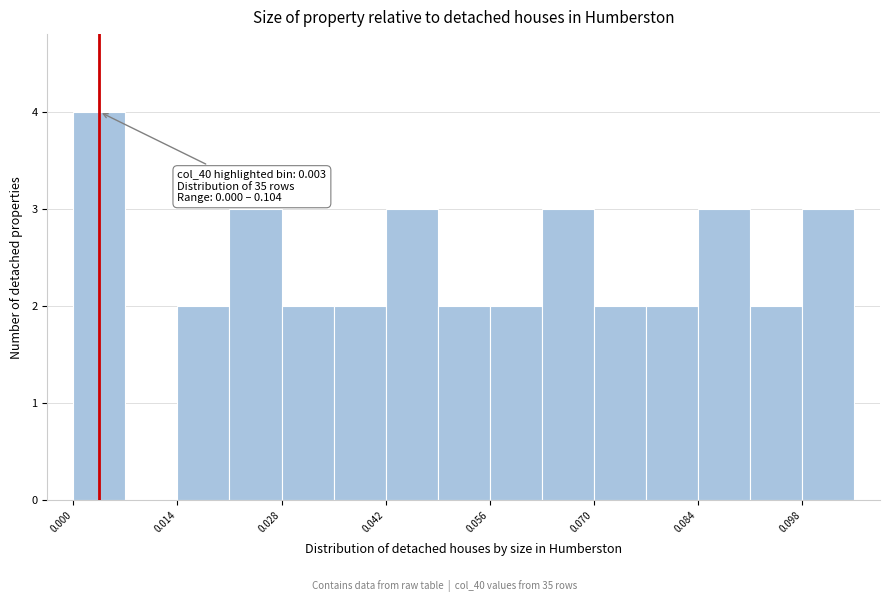

Around what value on the x-axis is the tallest bar? Give the approximate position of its centre, as read against the axis.

0.004